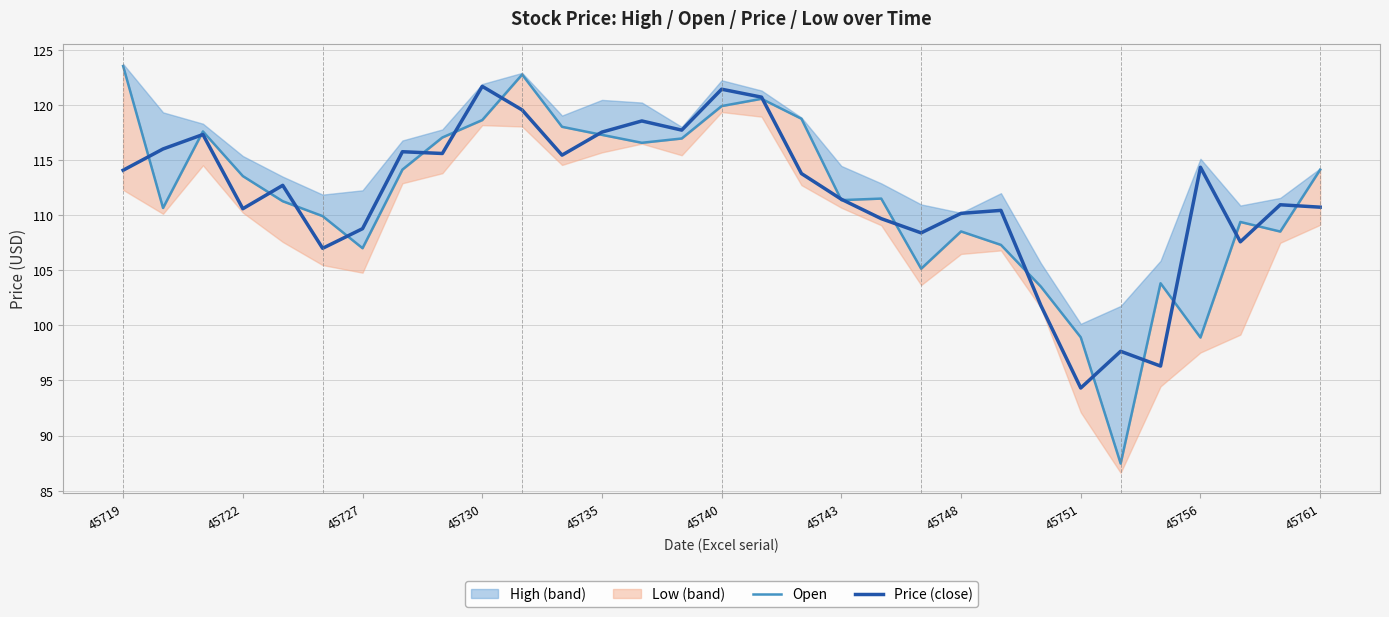

Reading left to right, list all the values displayed in this chart.

Open: 123.5	110.6	117.6	113.5	111.2	109.9	107.0	114.1	117.0	118.6	122.7	118.0	117.3	116.5	116.9	119.9	120.5	118.7	111.3	111.5	105.1	108.5	107.3	103.5	98.9	87.5	103.8	98.9	109.4	108.5	114.1
Price: 114.1	116.0	117.3	110.6	112.7	107.0	108.8	115.7	115.6	121.7	119.5	115.4	117.5	118.5	117.7	121.4	120.7	113.8	111.4	109.7	108.4	110.2	110.4	101.8	94.3	97.6	96.3	114.3	107.6	110.9	110.7